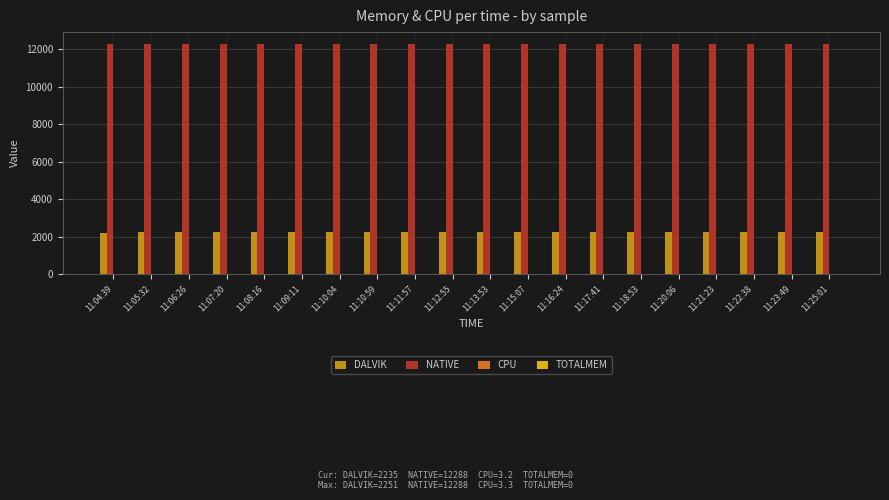

Read the NATIVE value at 11:04:39.

12288.0